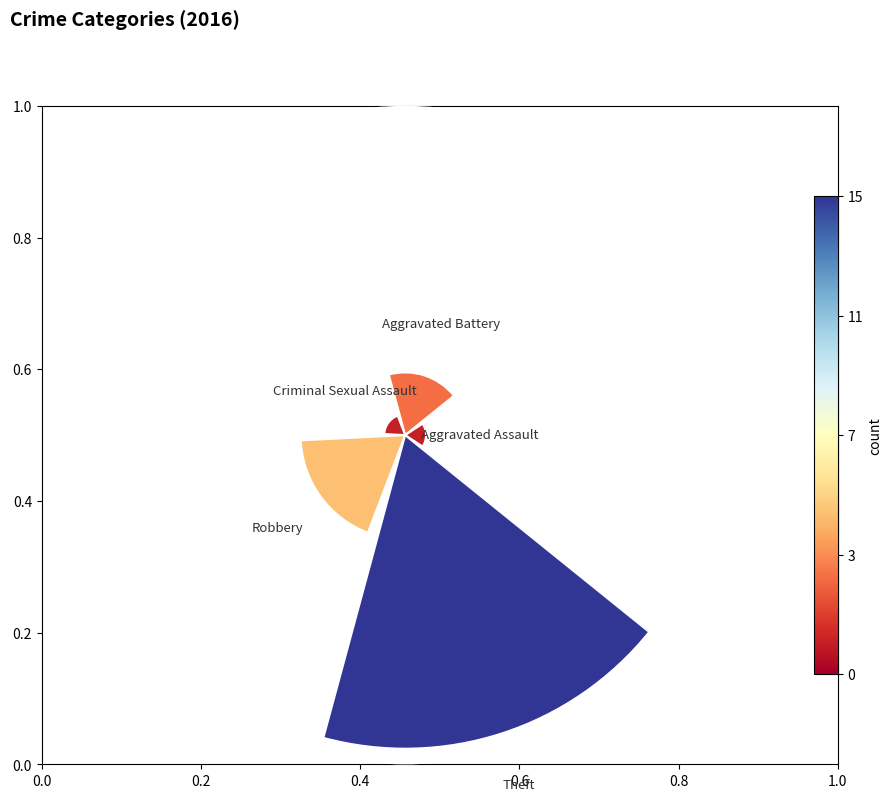

Which slice is the smallest?

Aggravated Assault